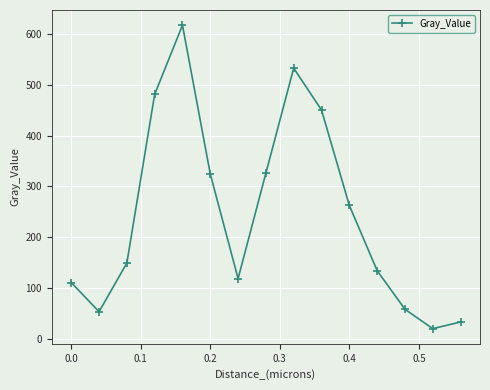

What is the value of the 7th point from the left?

118.3